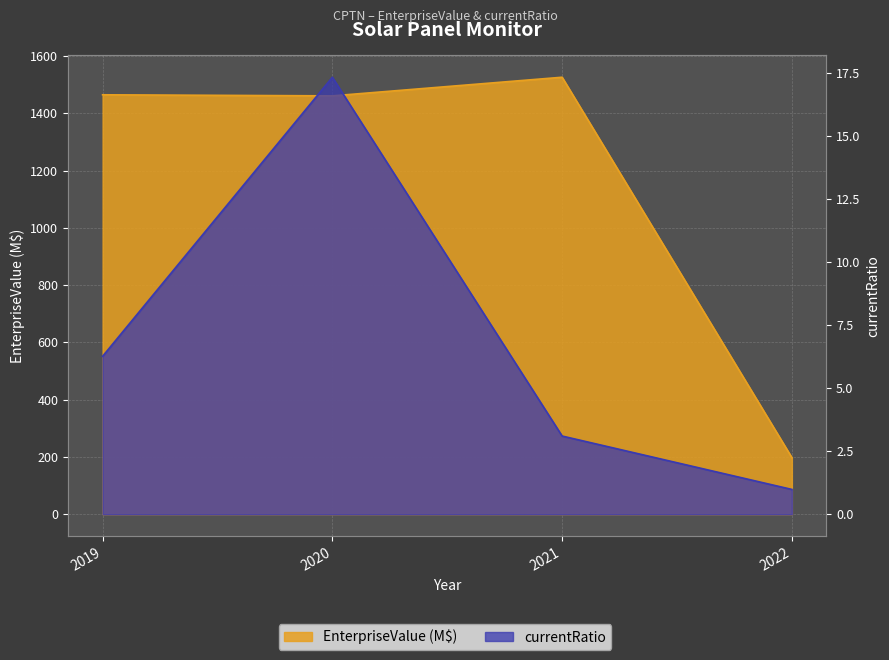

True or false: EnterpriseValue has a value of 2091.8 at 2021.

False